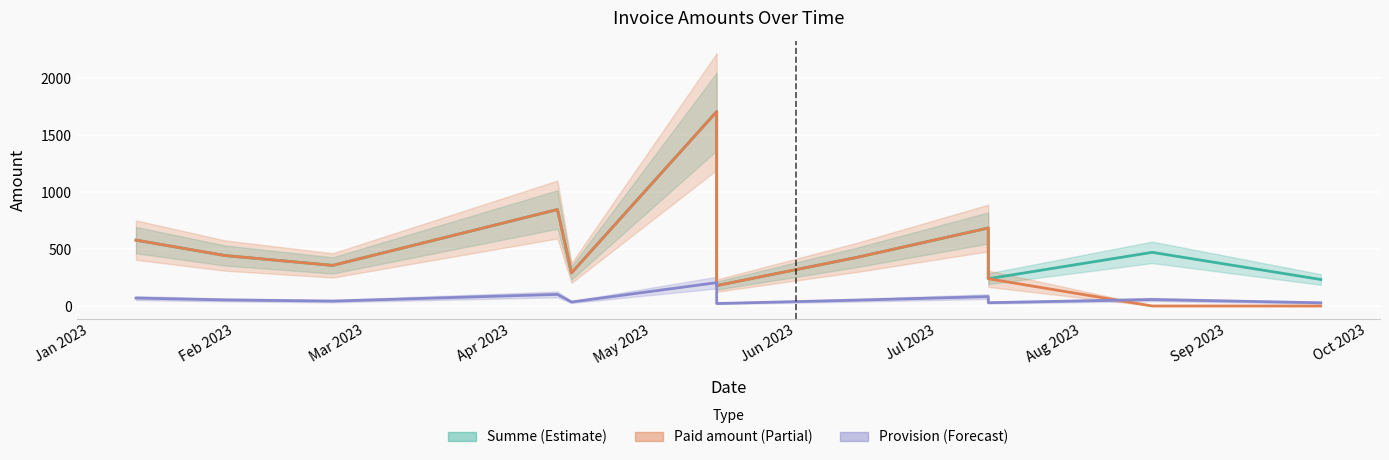

What are all the series names shown in the legend?

Provision, Summe, Paid amount